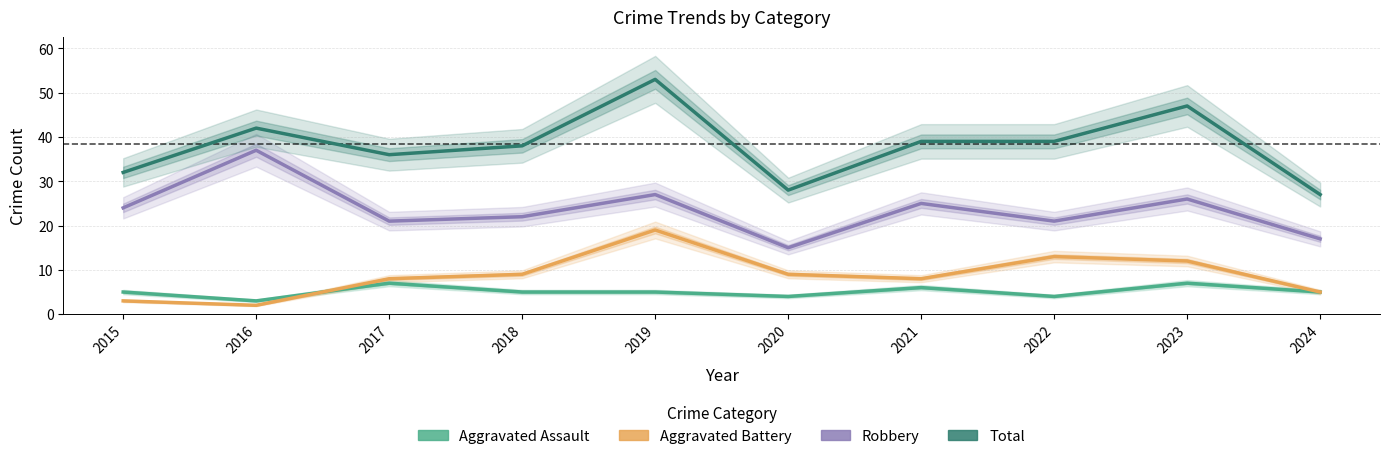

Reading left to right, what are all the values shown in this chart?

Aggravated Assault: 2015=5	2016=3	2017=7	2018=5	2019=5	2020=4	2021=6	2022=4	2023=7	2024=5
Aggravated Battery: 2015=3	2016=2	2017=8	2018=9	2019=19	2020=9	2021=8	2022=13	2023=12	2024=5
Robbery: 2015=24	2016=37	2017=21	2018=22	2019=27	2020=15	2021=25	2022=21	2023=26	2024=17
Total: 2015=32	2016=42	2017=36	2018=38	2019=53	2020=28	2021=39	2022=39	2023=47	2024=27